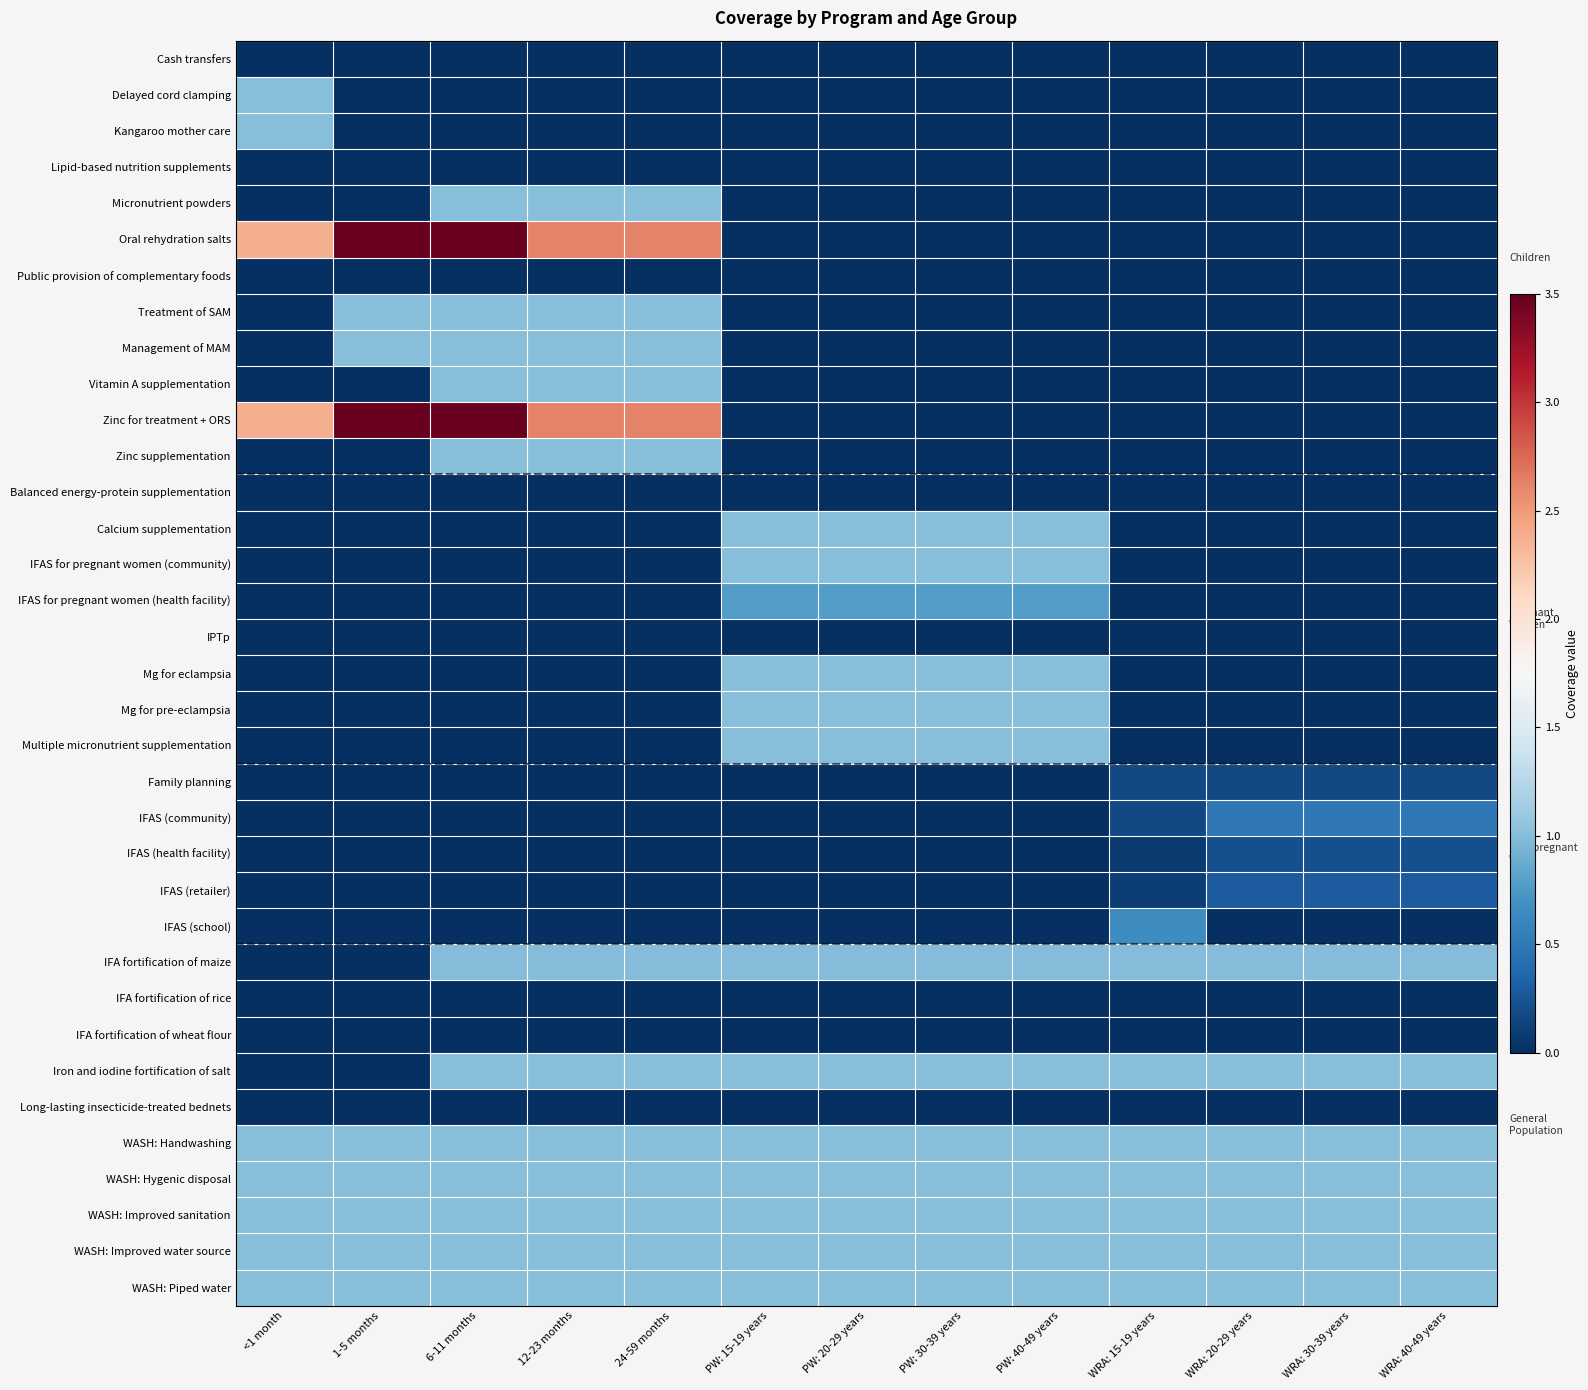

Which label corresponds to the smallest value in the chart?

<1 month